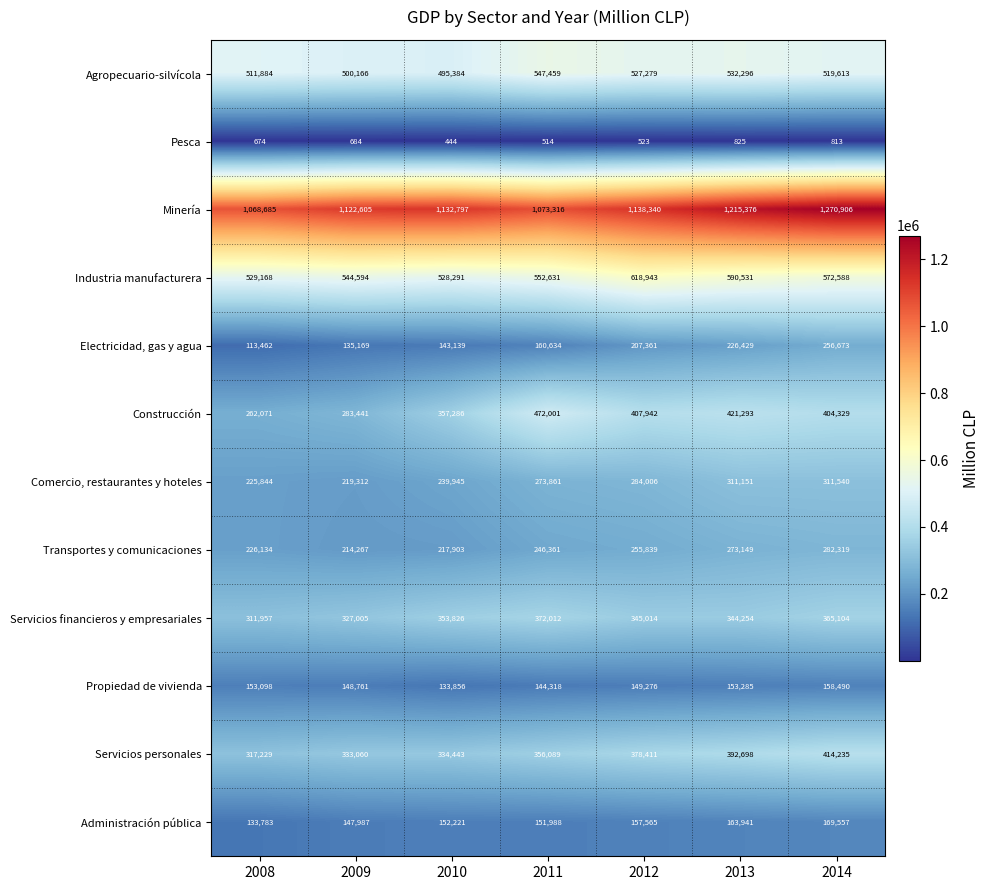

What is the sum of all Agropecuario-silvícola values?

3634081